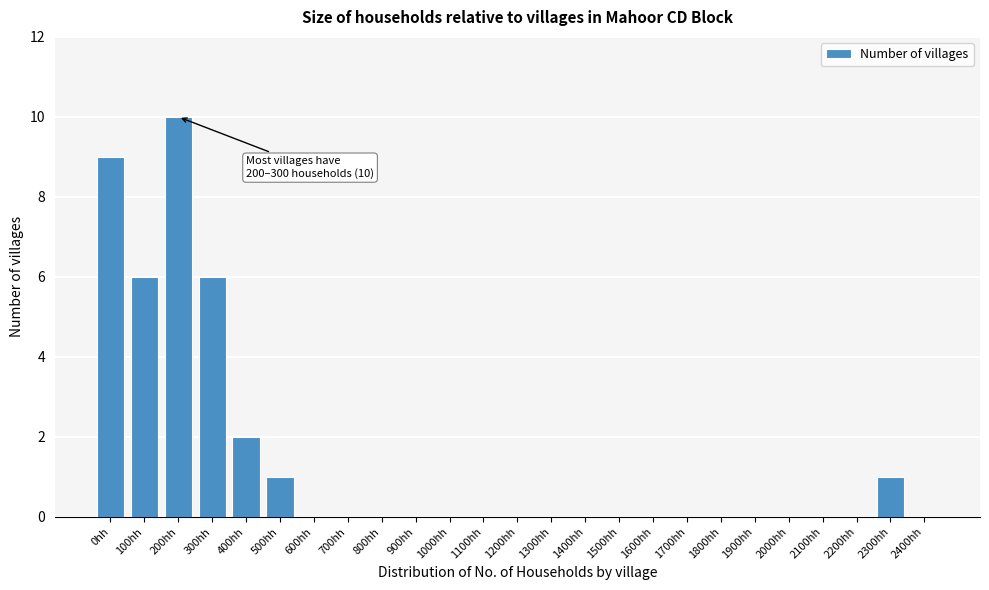

Reading right to left, what are all the values shown in this chart?

2400hh=0	2300hh=1	2200hh=0	2100hh=0	2000hh=0	1900hh=0	1800hh=0	1700hh=0	1600hh=0	1500hh=0	1400hh=0	1300hh=0	1200hh=0	1100hh=0	1000hh=0	900hh=0	800hh=0	700hh=0	600hh=0	500hh=1	400hh=2	300hh=6	200hh=10	100hh=6	0hh=9